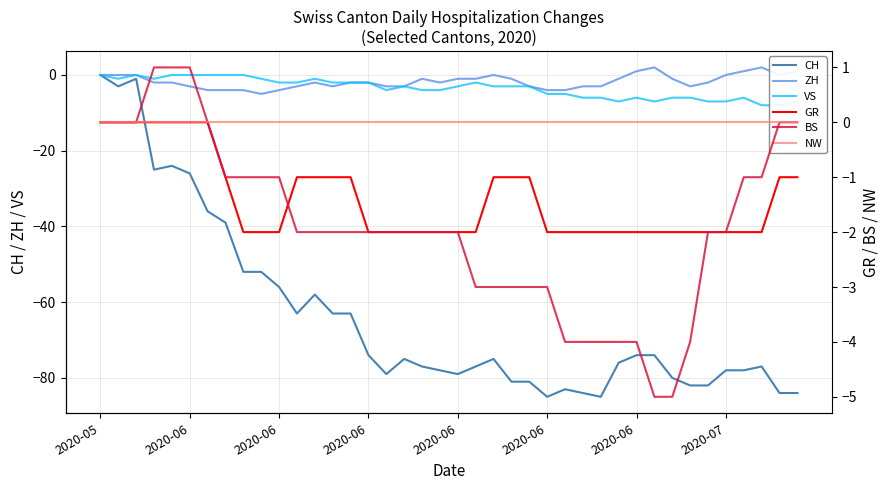

Rank the categories by NW value from lowest to highest.

2020-05, 2020-06, 2020-06, 2020-06, 2020-06, 2020-06, 2020-06, 2020-07, 8, 9, 10, 11, 12, 13, 14, 15, 16, 17, 18, 19, 20, 21, 22, 23, 24, 25, 26, 27, 28, 29, 30, 31, 32, 33, 34, 35, 36, 37, 38, 39